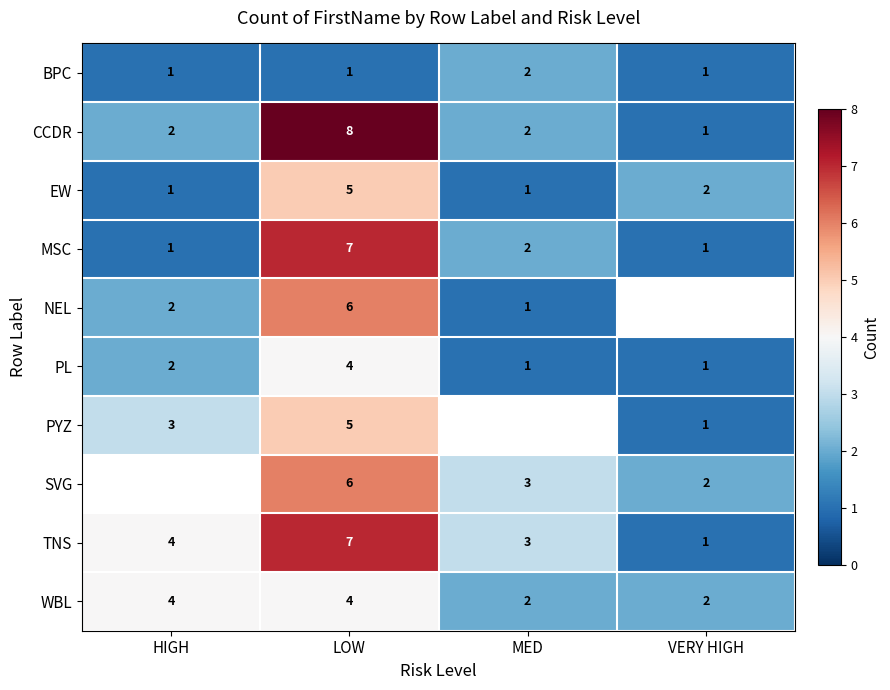

Which category has the highest value in the EW series?

LOW